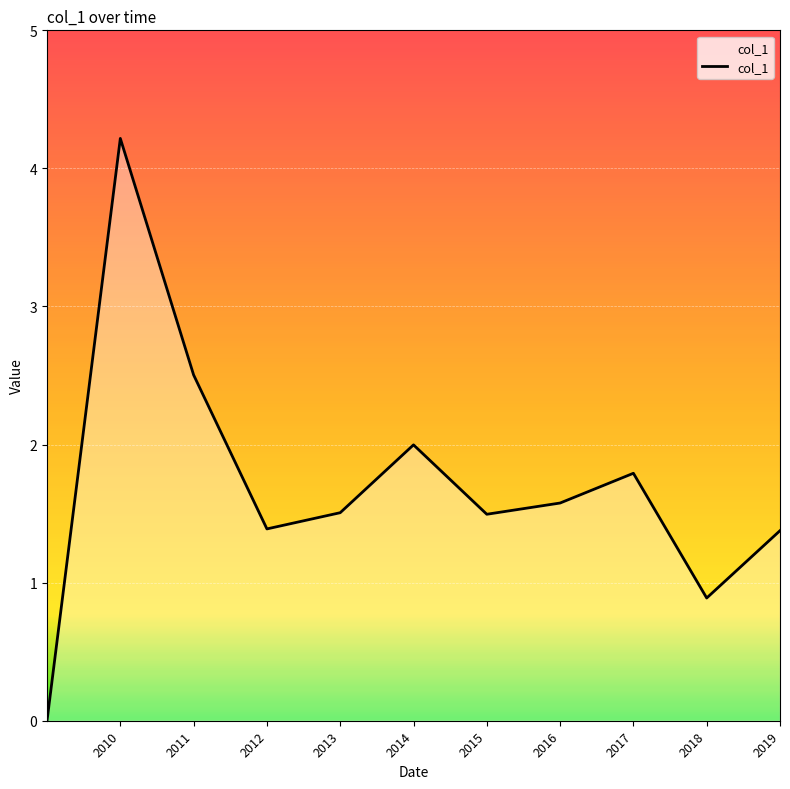

What is the difference between the maximum and minimum values?

4.2